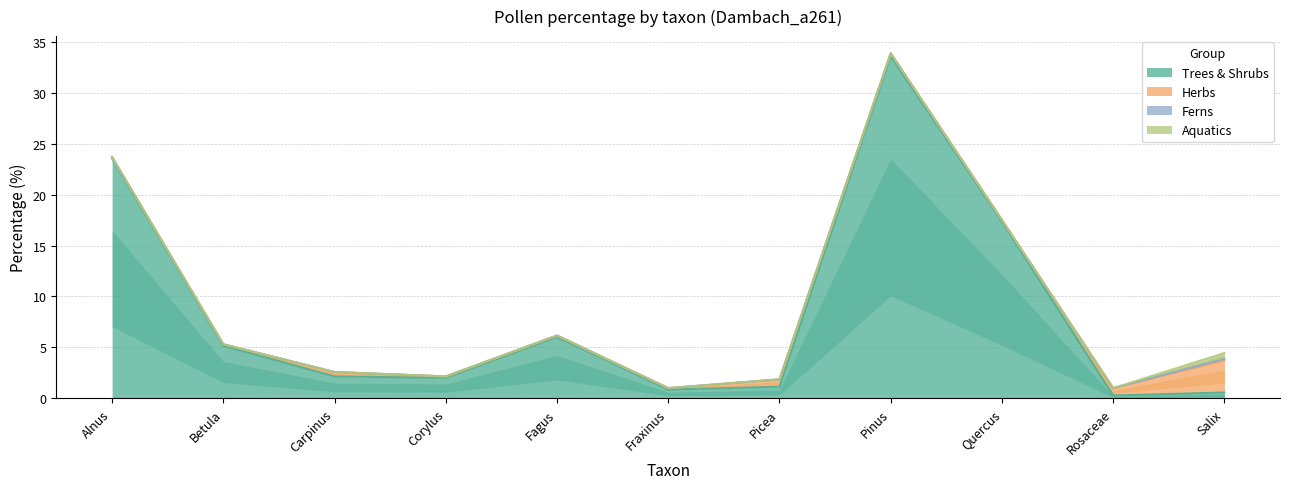

What position from the right is Fagus?

7